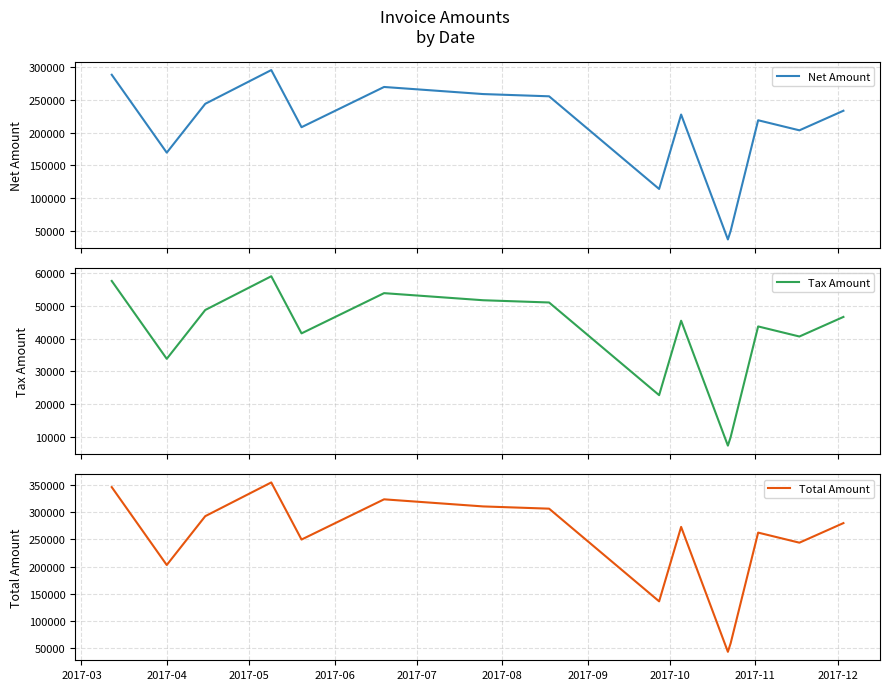

How many data points in Tax Amount are less than 45487?

7